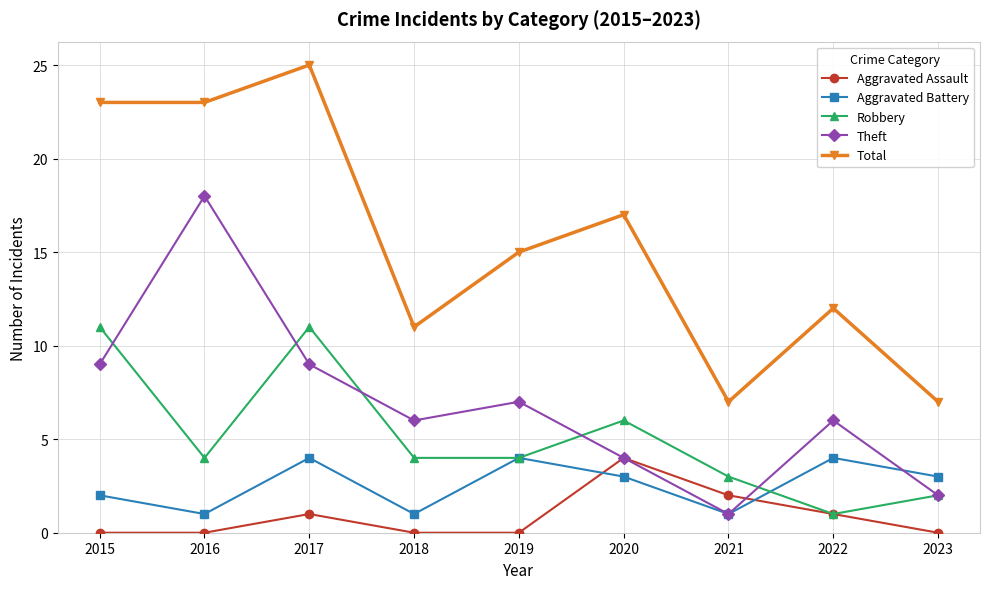

True or false: Aggravated Battery has a value of 2 at 2015.

True